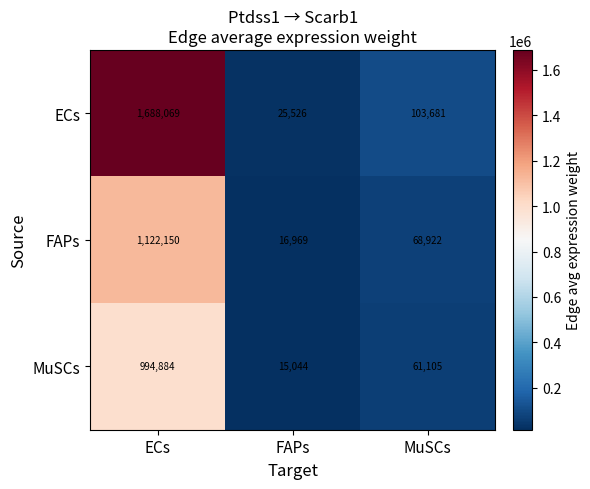

Reading left to right, extract all data points from this chart.

ECs: 1688069	25526	103681
FAPs: 1122150	16969	68922
MuSCs: 994884	15044	61105